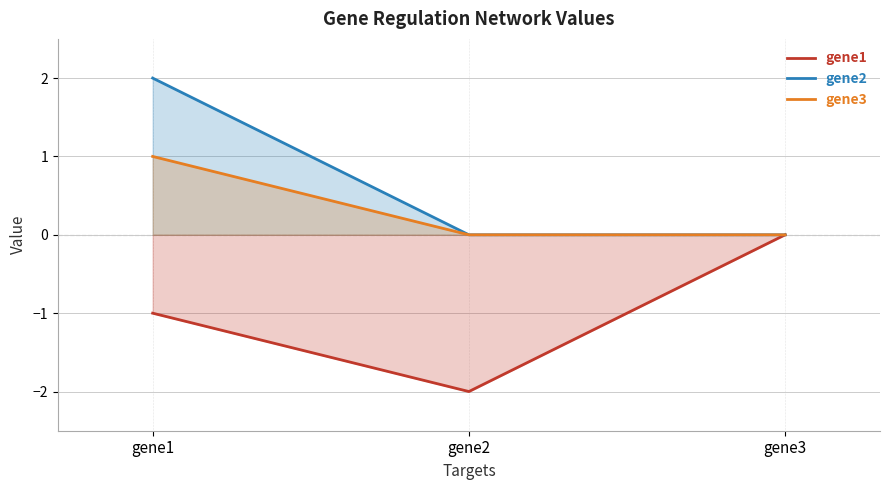

How many values in the gene2 series exceed 0?

1